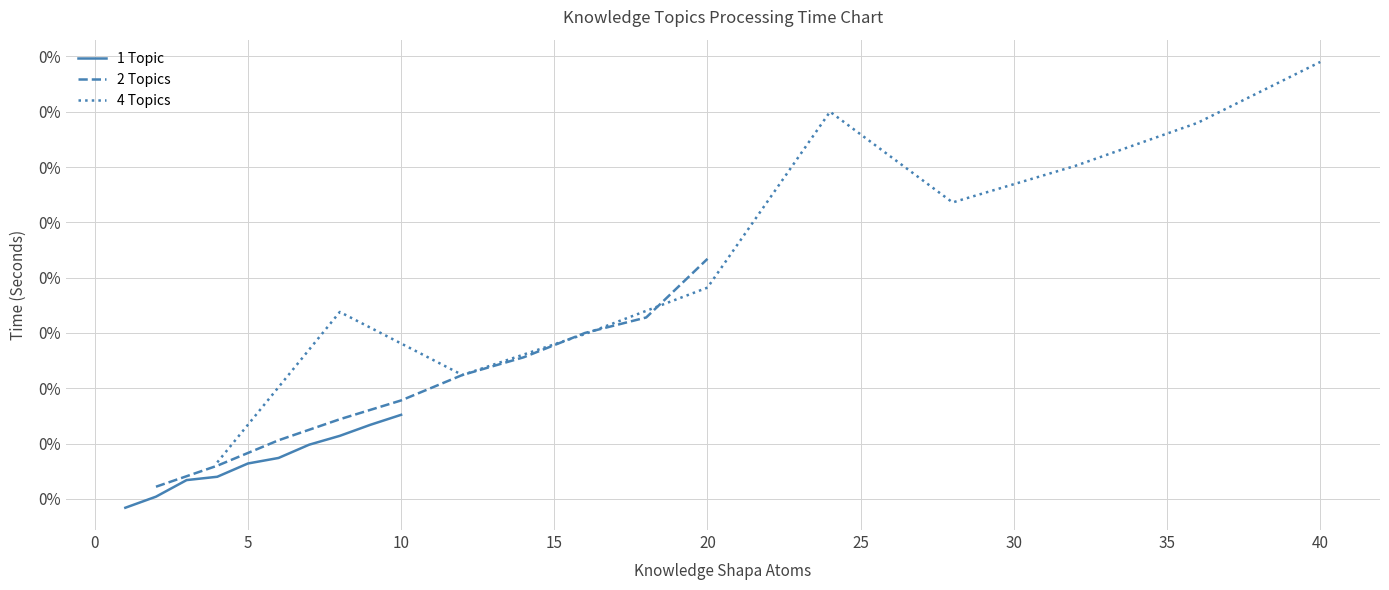

Count the 2 Topics values in the range 0 to 1.

10